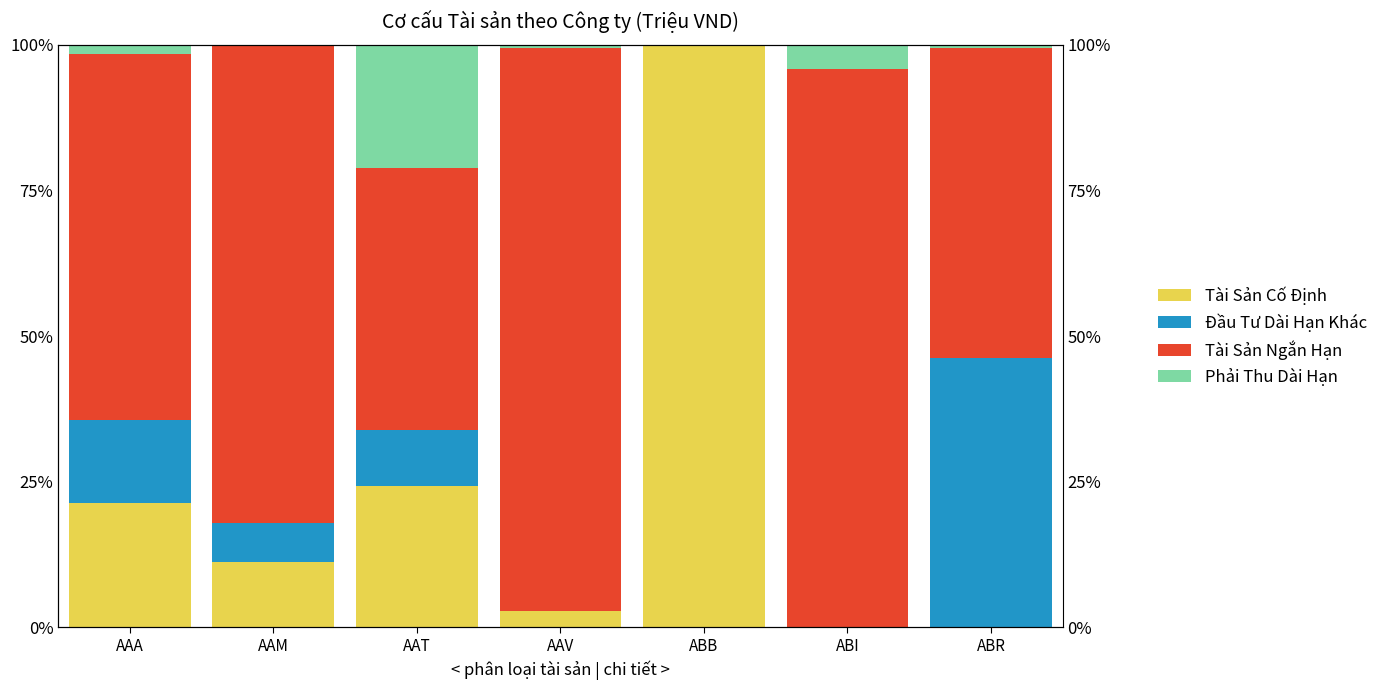

What are all the series names shown in the legend?

Tài Sản Cố Định, Đầu Tư Dài Hạn Khác, Tài Sản Ngắn Hạn, Phải Thu Dài Hạn